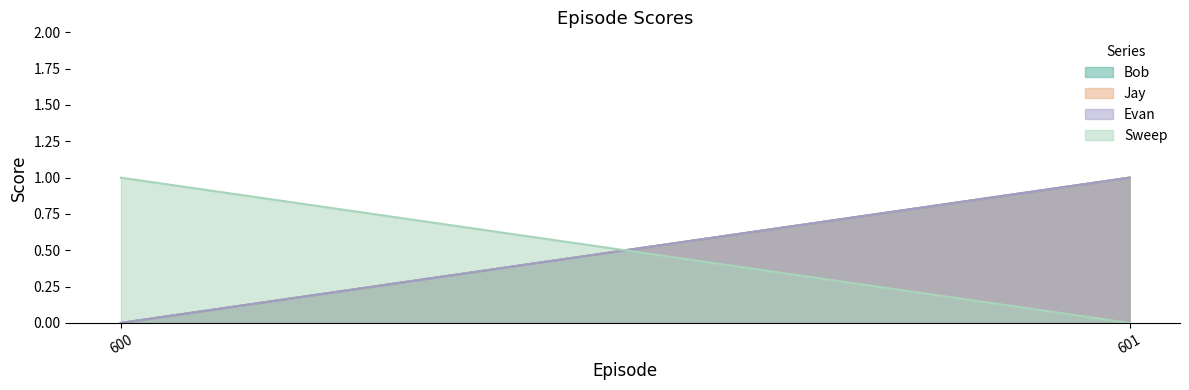

At which label does Bob reach its minimum?

600